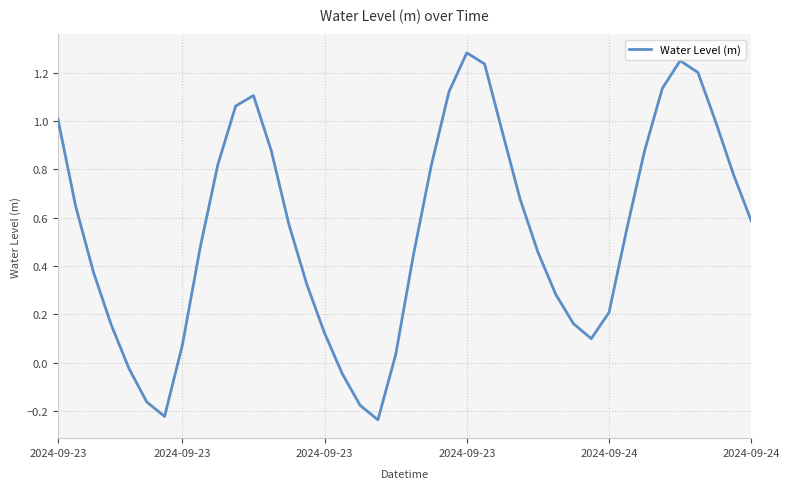

What is the difference between the maximum and minimum values?

1.5